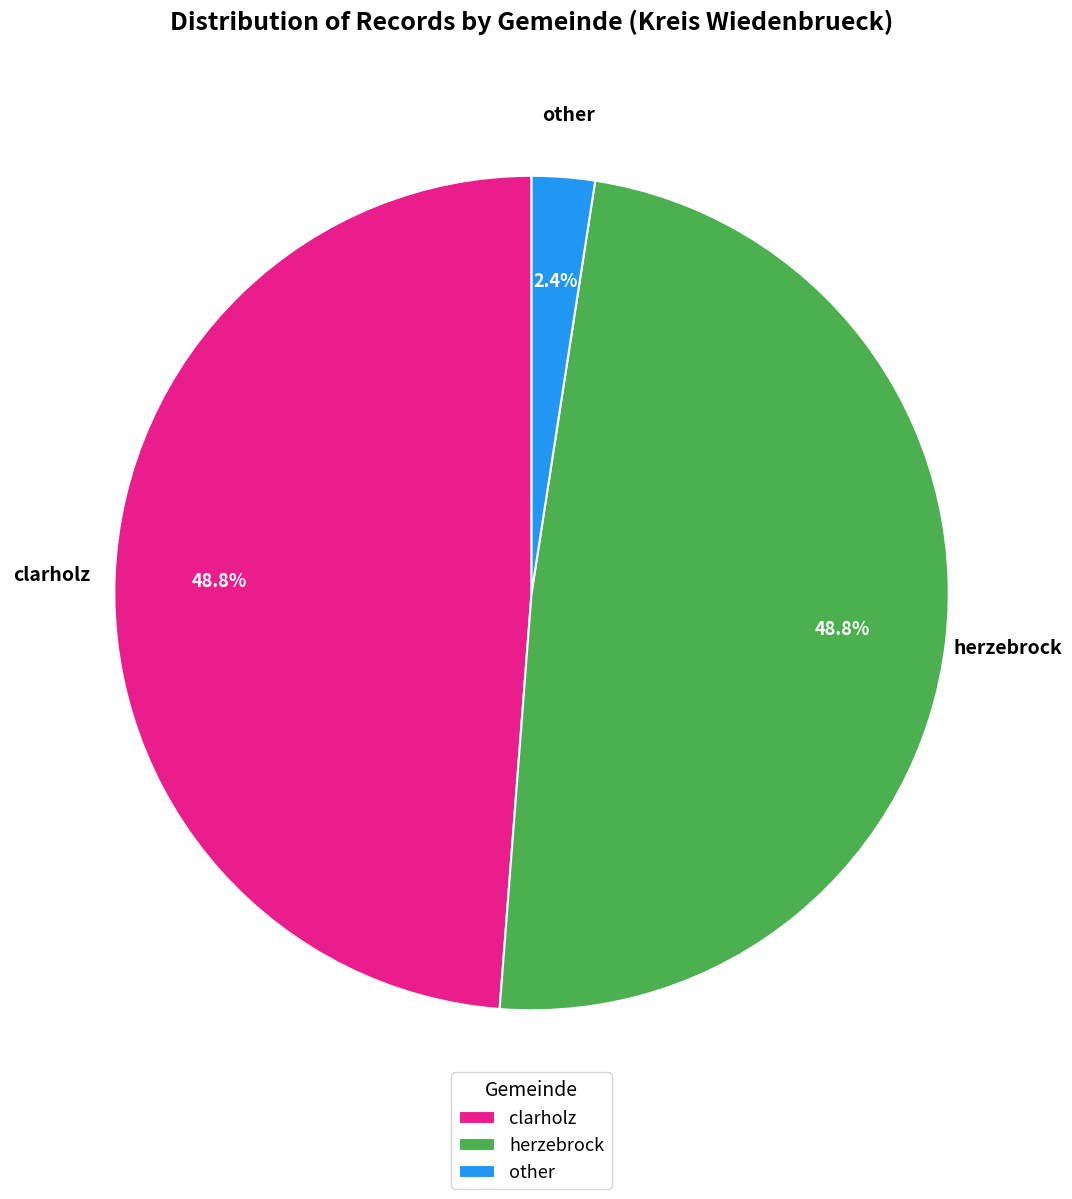

What portion of the pie excludes other?

97.6%